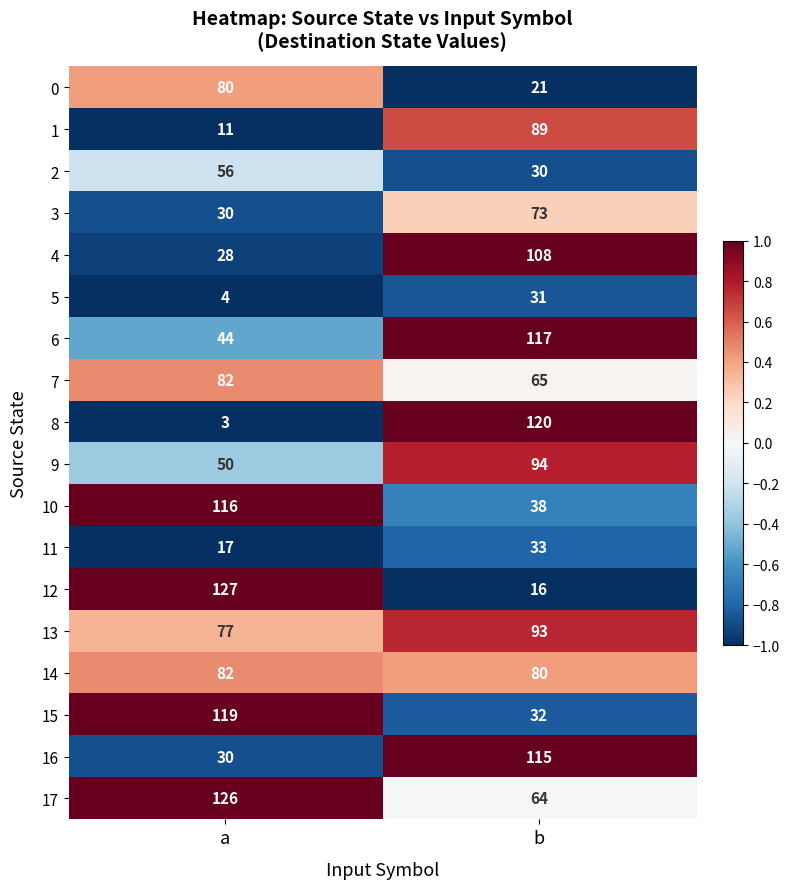

How many series are shown in this chart?

18